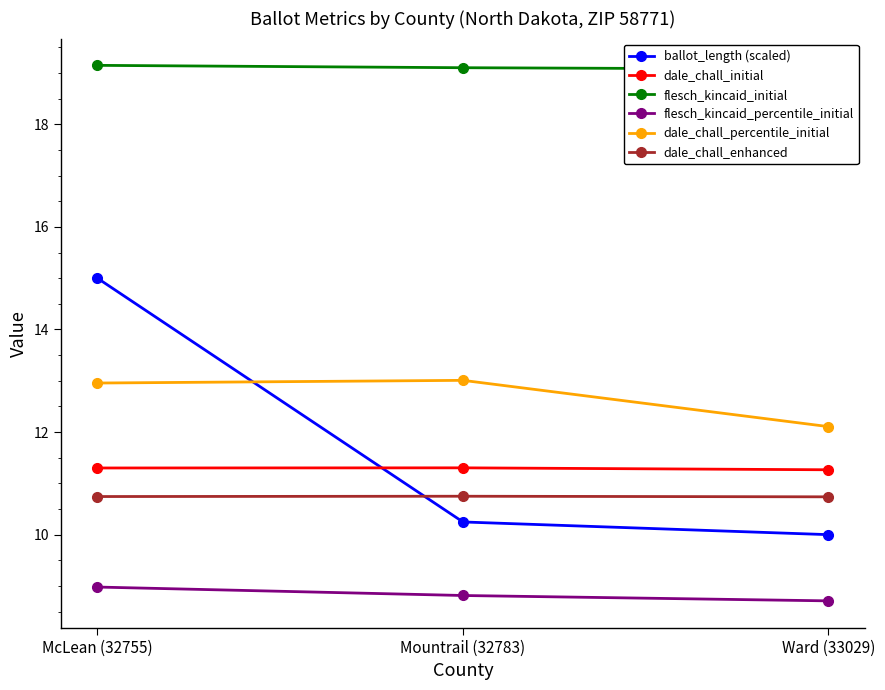

At which category is the sum across all series the highest?

McLean (32755)